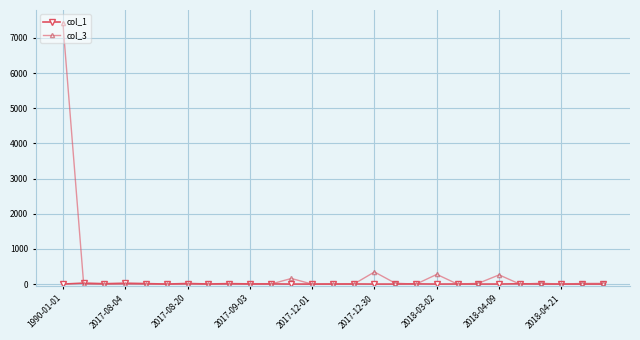

What is the greatest value displayed?

7422